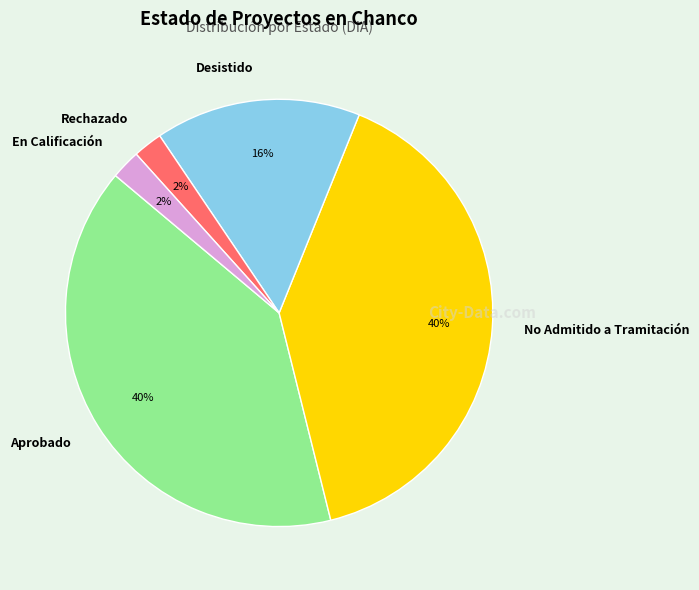

Which has a higher value, En Calificación or Aprobado?

Aprobado